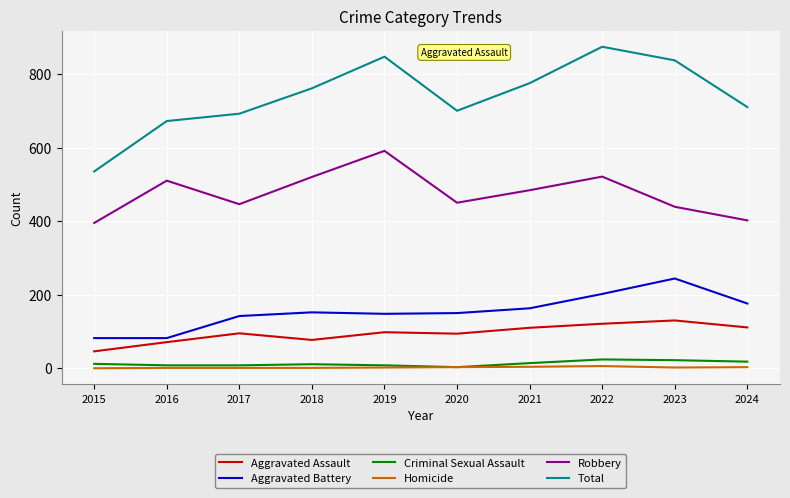

Is the value of Aggravated Battery at 2022 greater than the value of Robbery at 2020?

No